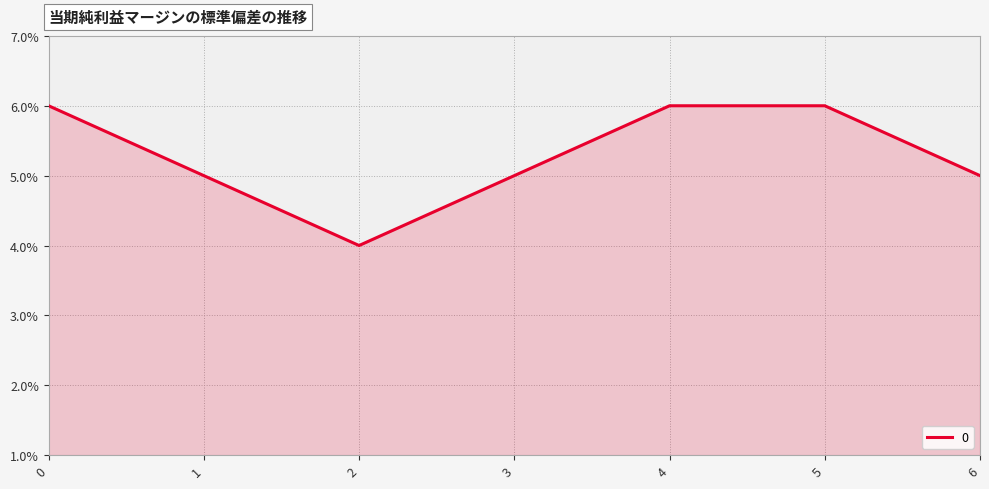

What is the change in value from 2 to 5?

+2